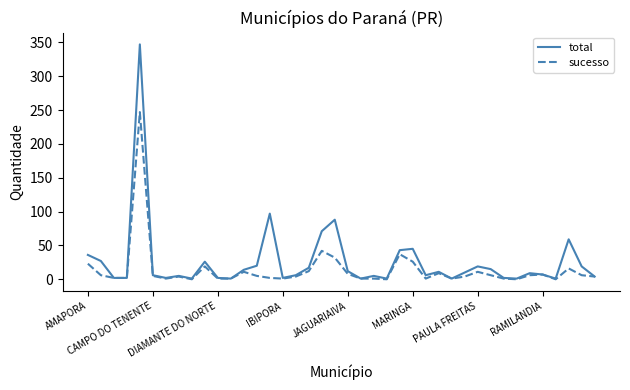

What is the maximum value shown in the chart?

347